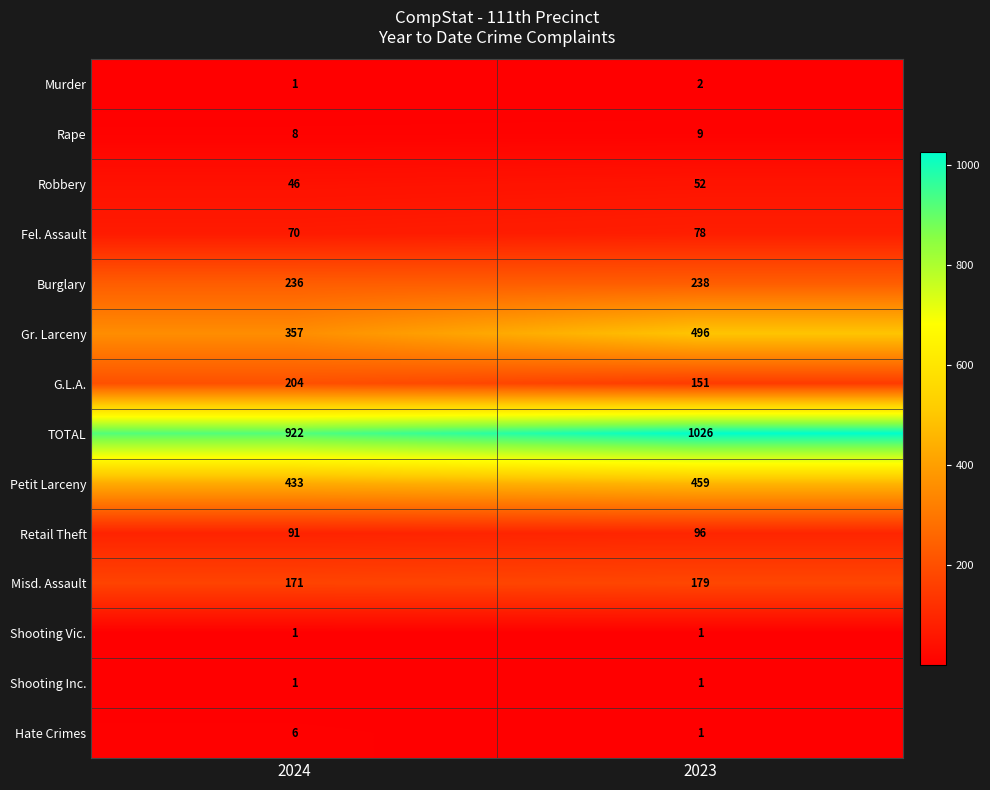

At how many categories does at least one series exceed 280?

2